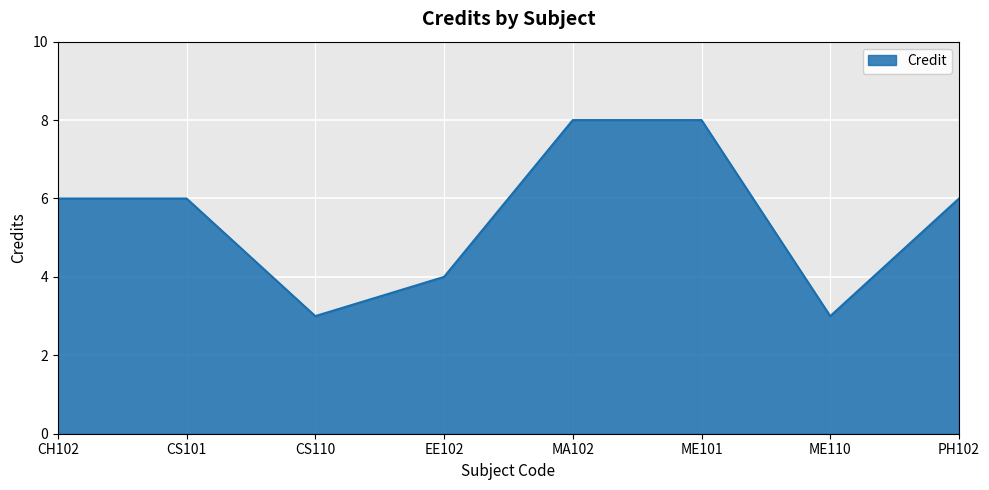

Does the chart have visible grid lines?

Yes